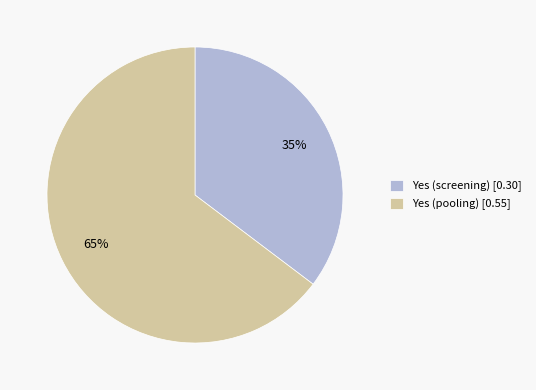

Does any single category account for the majority?

Yes